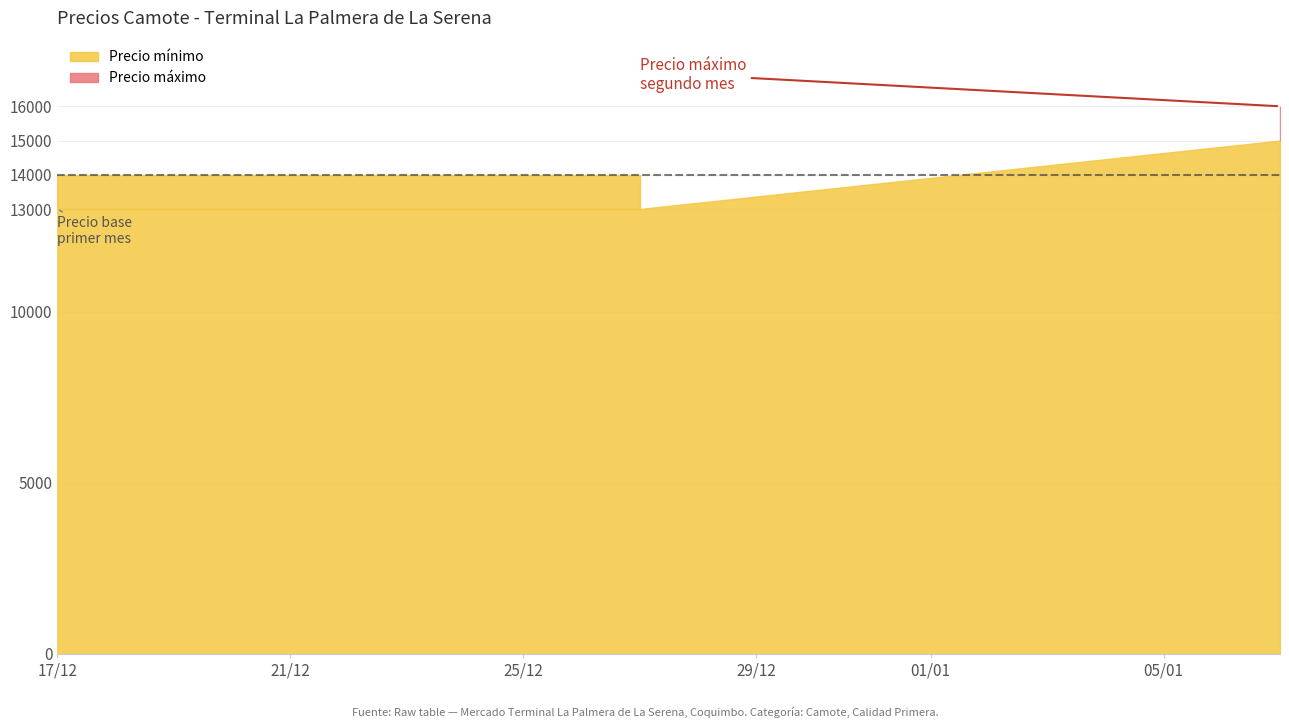

What is the sum of the Precio maximo values at 2022-01-07 and 2021-12-27?

30000